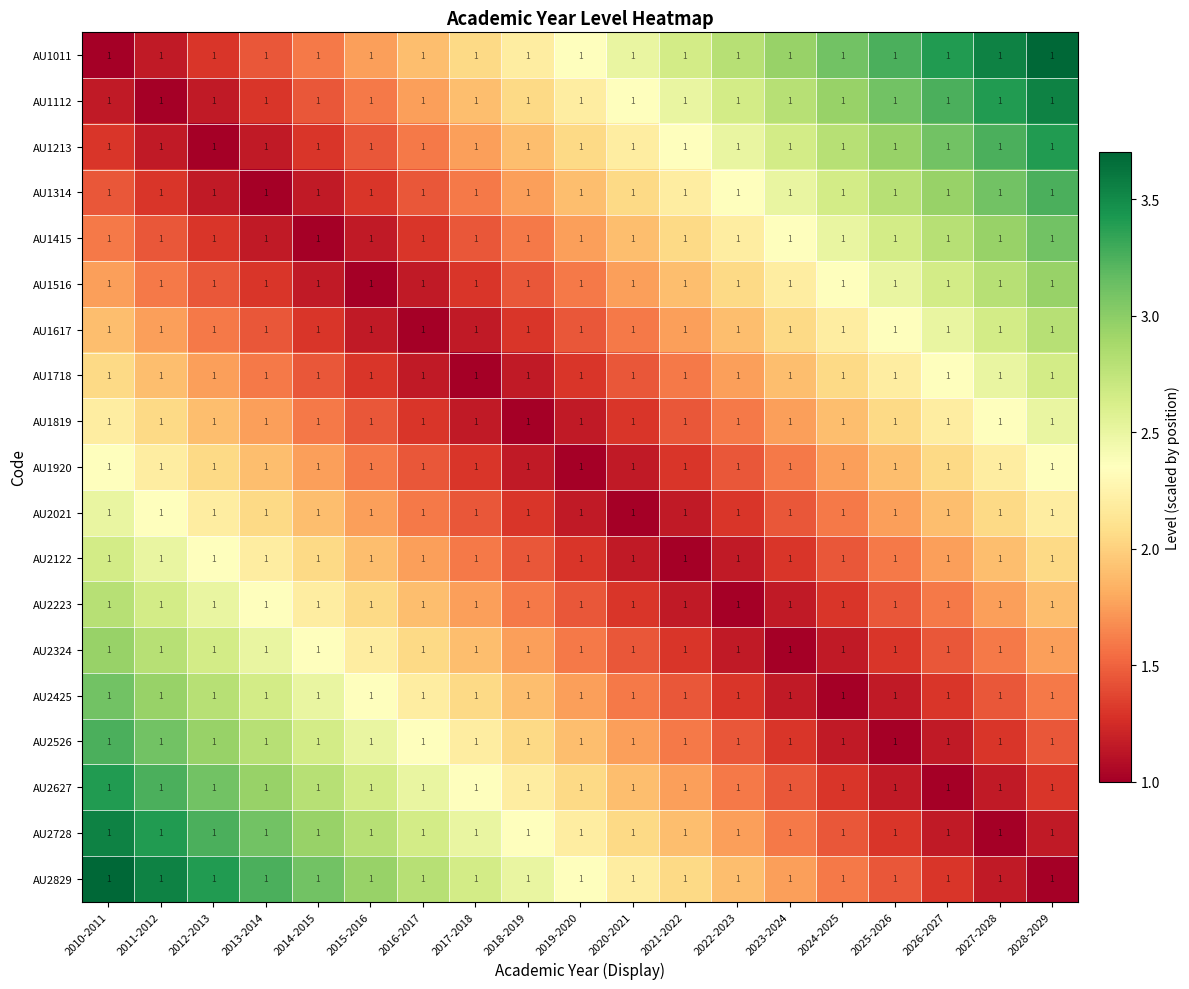

True or false: AU2021 has a value of 2.3 at 2016-2017.

False